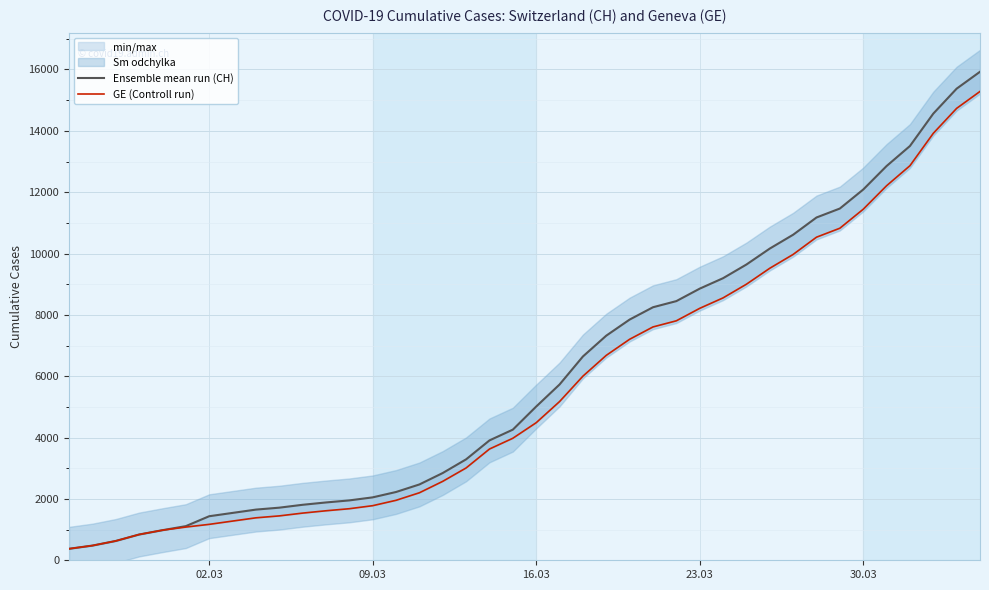

Reading left to right, transcribe all the data shown in this chart.

Ensemble mean run (CH): 375	479	630	840	981	1113	1436	1544	1652	1715	1809	1885	1952	2051	2226	2472	2845	3291	3908	4259	5012	5731	6644	7323	7847	8249	8449	8855	9196	9642	10162	10613	11175	11467	12086	12852	13505	14561	15375	15926
GE (Controll run): 375	479	630	840	981	1083	1171	1278	1384	1447	1538	1614	1681	1780	1955	2201	2574	3010	3627	3978	4485	5174	6002	6681	7205	7607	7807	8213	8554	9000	9520	9971	10533	10825	11444	12210	12863	13919	14733	15284